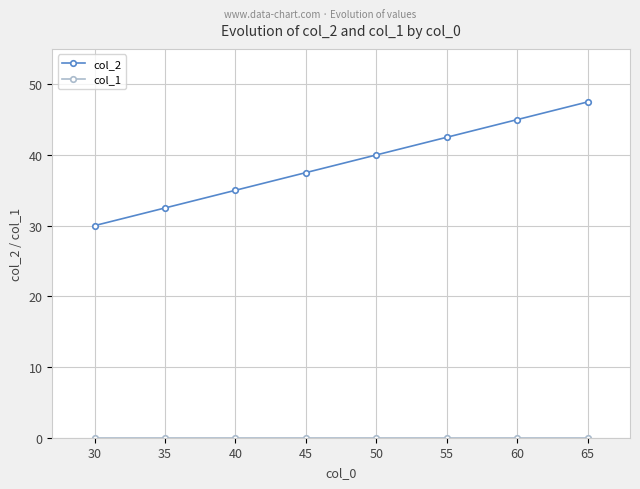

What is the greatest value displayed?

47.5